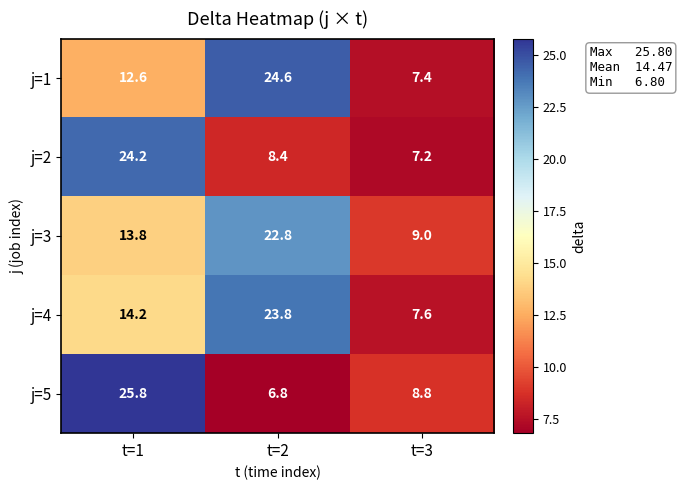

Reading left to right, transcribe all the data shown in this chart.

j=1: t=1=12.6	t=2=24.6	t=3=7.4
j=2: t=1=24.2	t=2=8.4	t=3=7.2
j=3: t=1=13.8	t=2=22.8	t=3=9.0
j=4: t=1=14.2	t=2=23.8	t=3=7.6
j=5: t=1=25.8	t=2=6.8	t=3=8.8